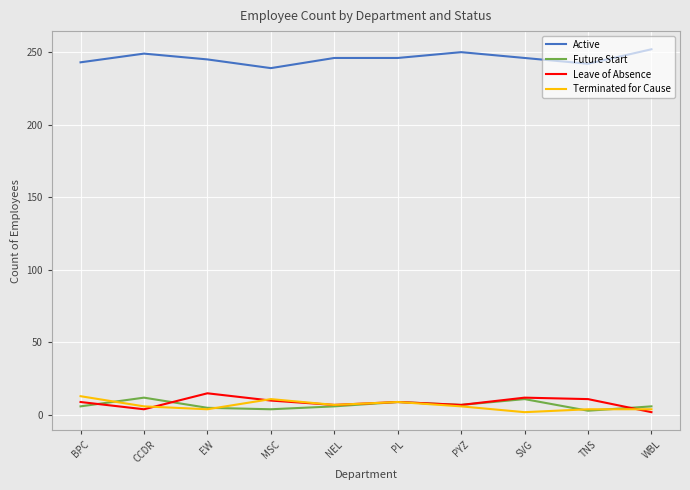

At which category does Leave of Absence reach its first local peak?

EW